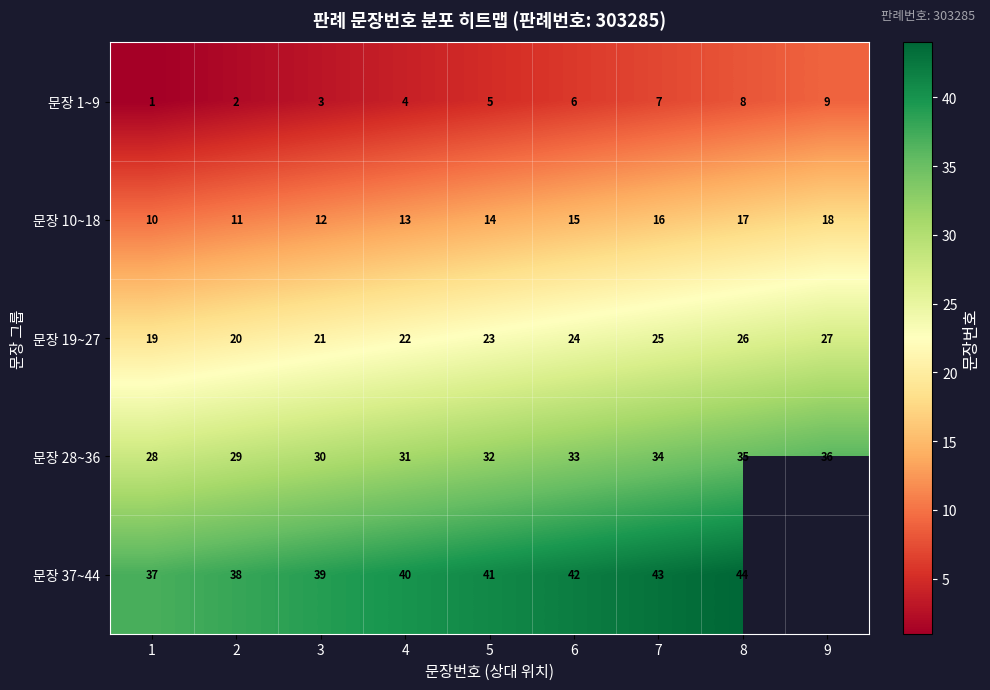

How many 문장 19~27 values are between 21 and 25?

5